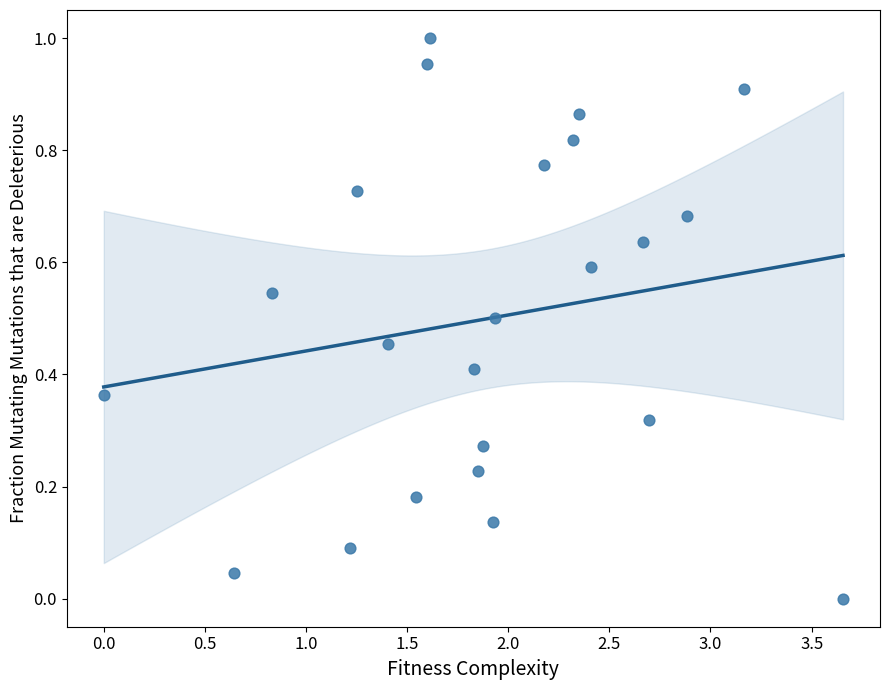

What is the range of X values (max minus min)?

3.7